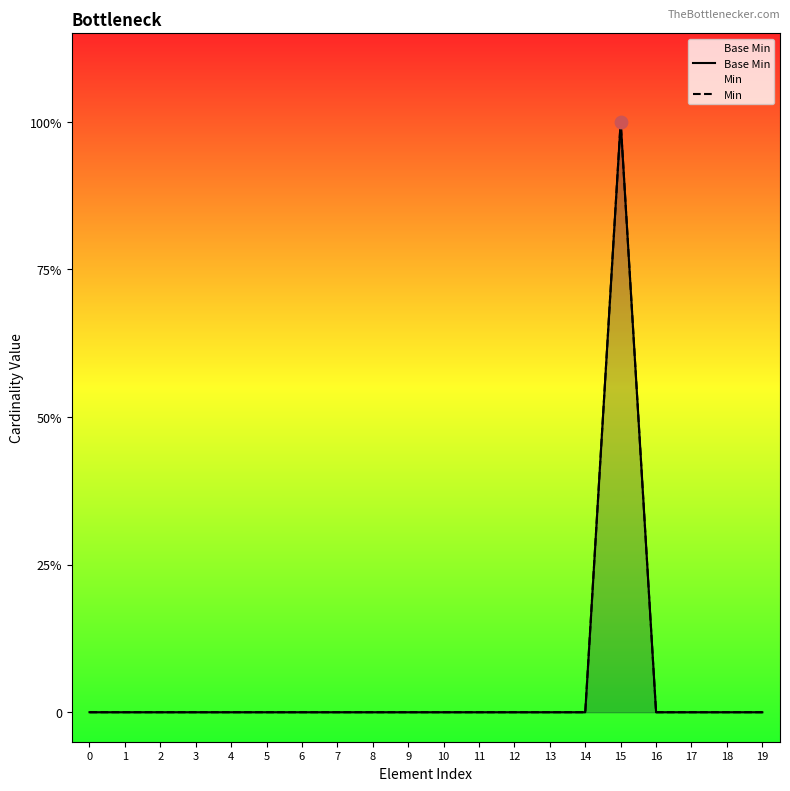

At which category is the sum across all series the highest?

15